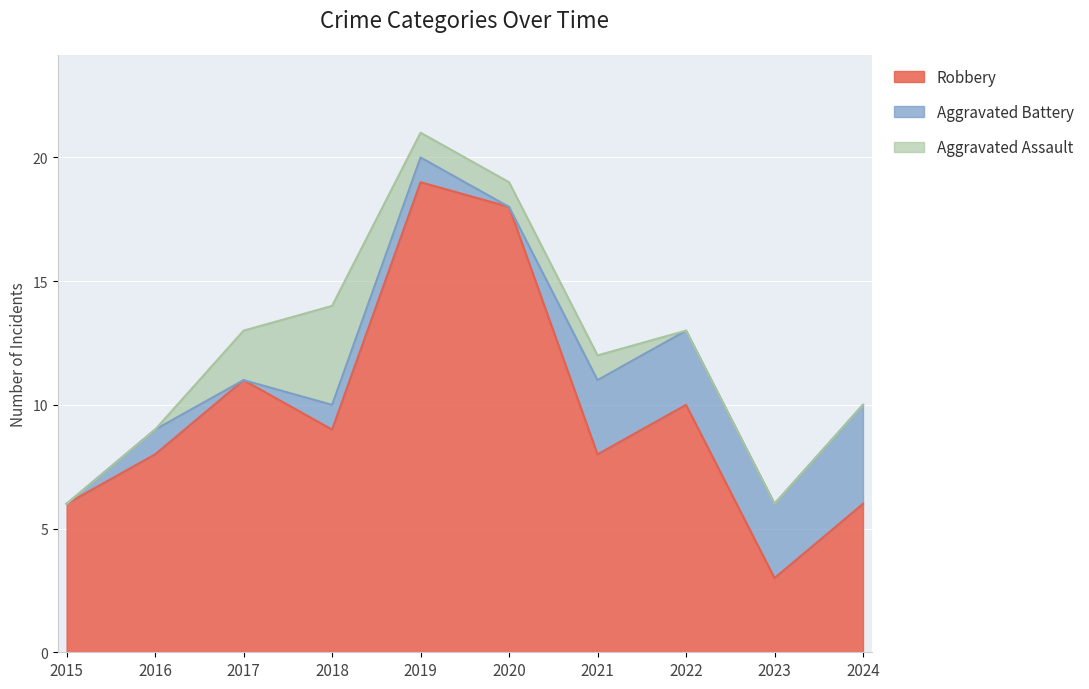

How many data points in Aggravated Assault are less than 1?

5